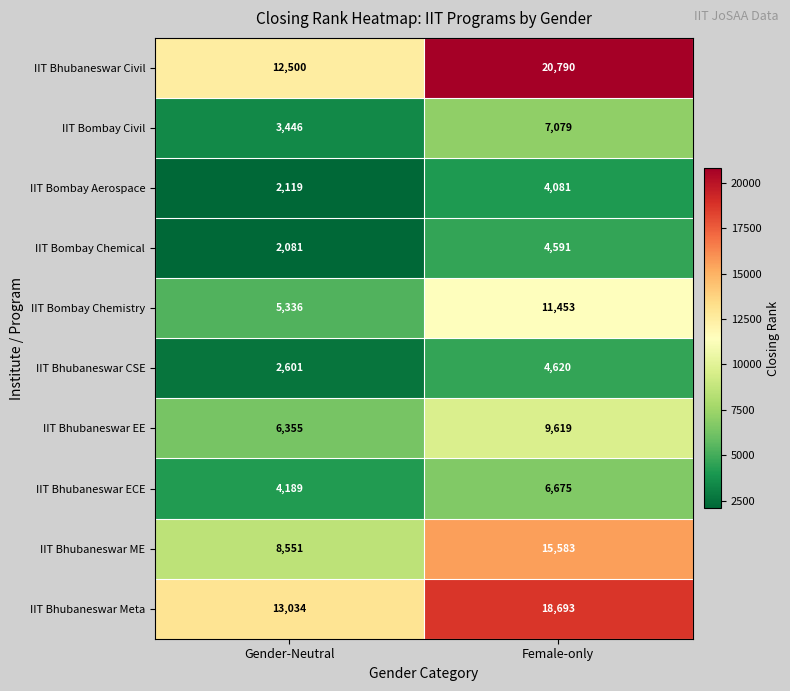

At which label does IIT Bhubaneswar ME reach its minimum?

Gender-Neutral